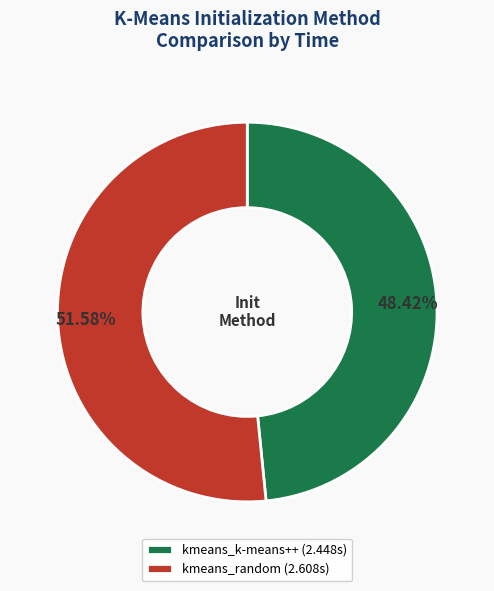

Is kmeans_random the majority of the pie?

Yes